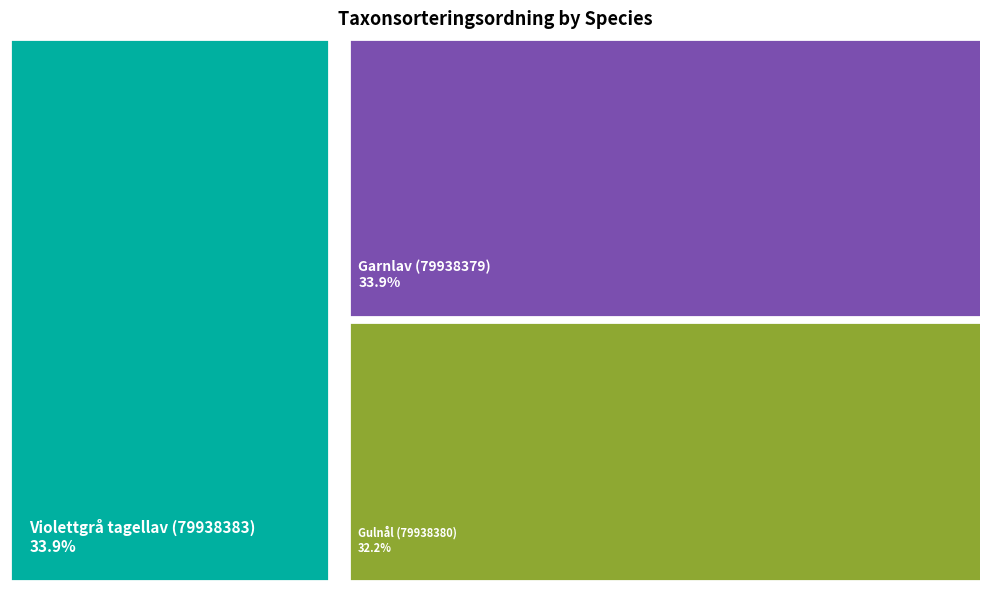

To the nearest percent, what is the combined percentage of Garnlav (79938379) and Gulnål (79938380)?

66%